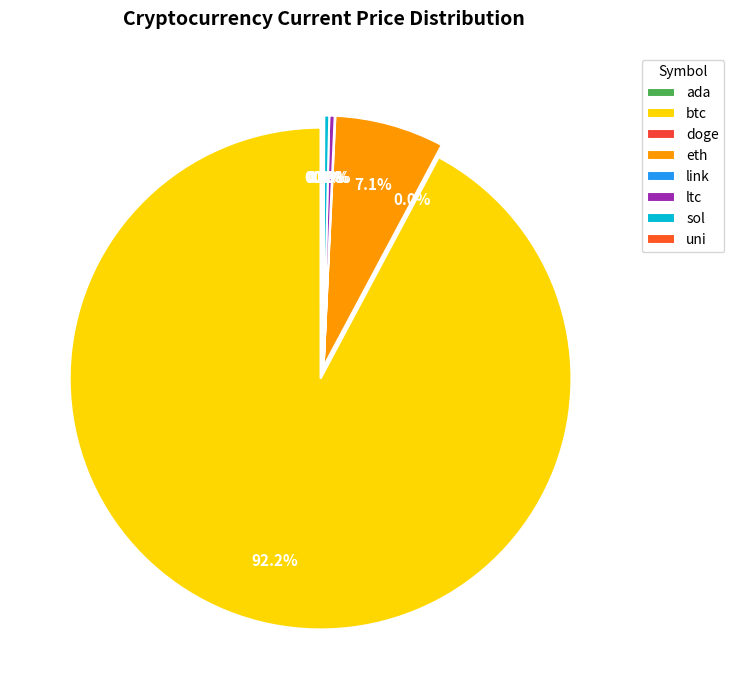

The uni slice represents 1% of the pie. True or false?

False